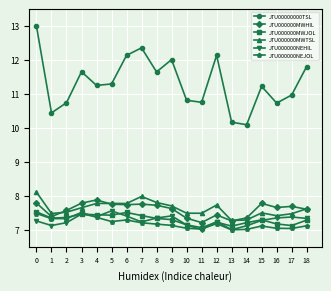

What is the spread (max minus min) of values at 12?

5.0